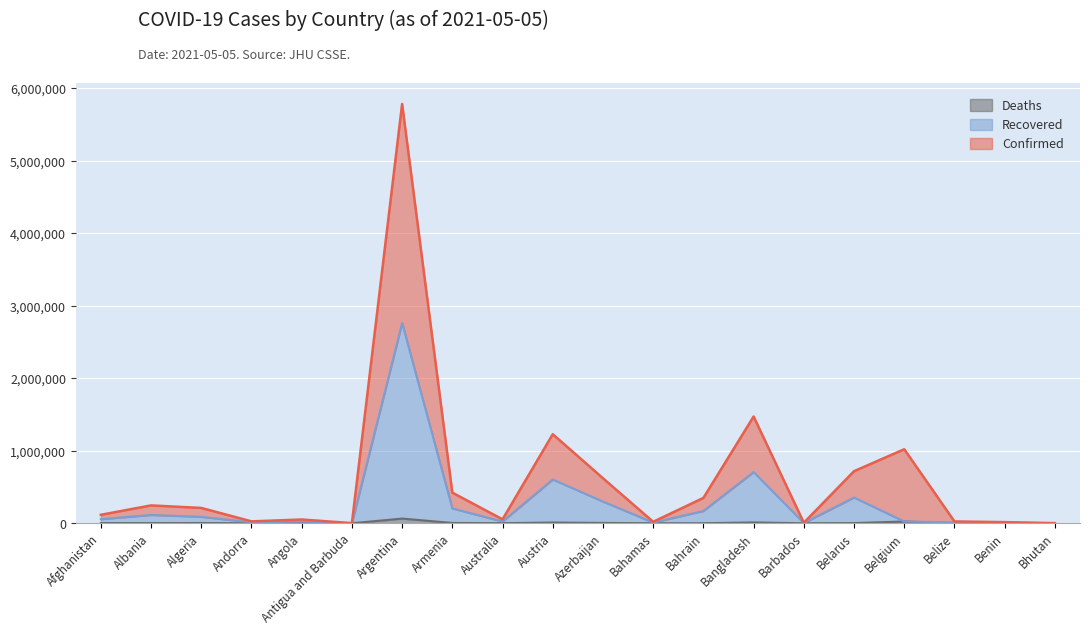

At which category does Recovered reach its first local valley?

Andorra